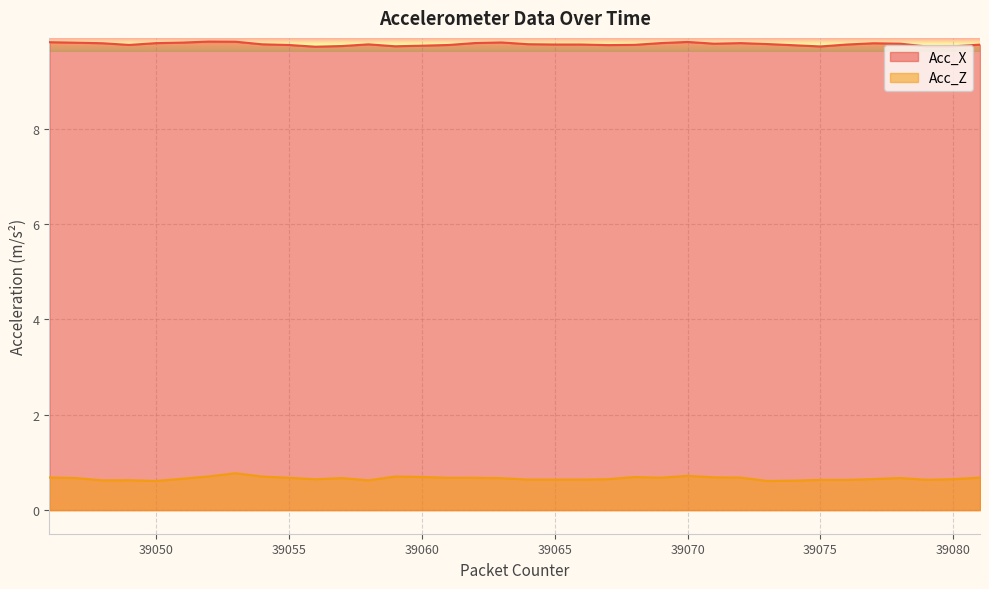

List the series in order of their peak value, lowest first.

Acc_Z, Acc_X